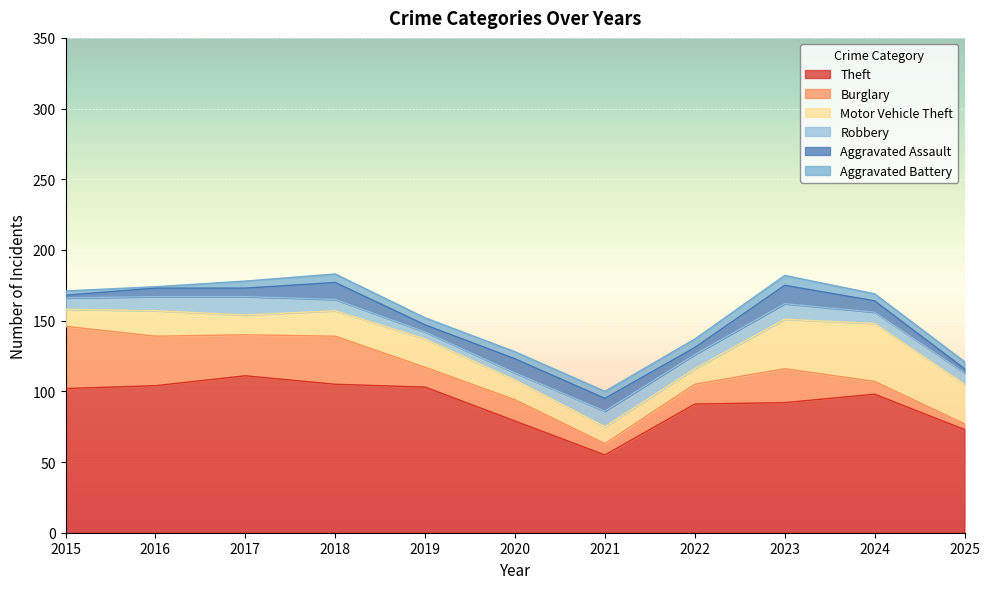

Reading left to right, list all the values displayed in this chart.

Theft: 2015=102	2016=104	2017=111	2018=105	2019=103	2020=79	2021=55	2022=91	2023=92	2024=98	2025=73
Burglary: 2015=44	2016=35	2017=29	2018=34	2019=14	2020=15	2021=8	2022=14	2023=24	2024=9	2025=4
Motor Vehicle Theft: 2015=12	2016=18	2017=14	2018=18	2019=20	2020=14	2021=12	2022=11	2023=35	2024=41	2025=28
Robbery: 2015=8	2016=10	2017=13	2018=8	2019=5	2020=5	2021=11	2022=10	2023=11	2024=8	2025=8
Aggravated Assault: 2015=2	2016=6	2017=6	2018=12	2019=5	2020=10	2021=9	2022=5	2023=13	2024=8	2025=3
Aggravated Battery: 2015=3	2016=1	2017=5	2018=6	2019=5	2020=5	2021=5	2022=6	2023=7	2024=5	2025=5